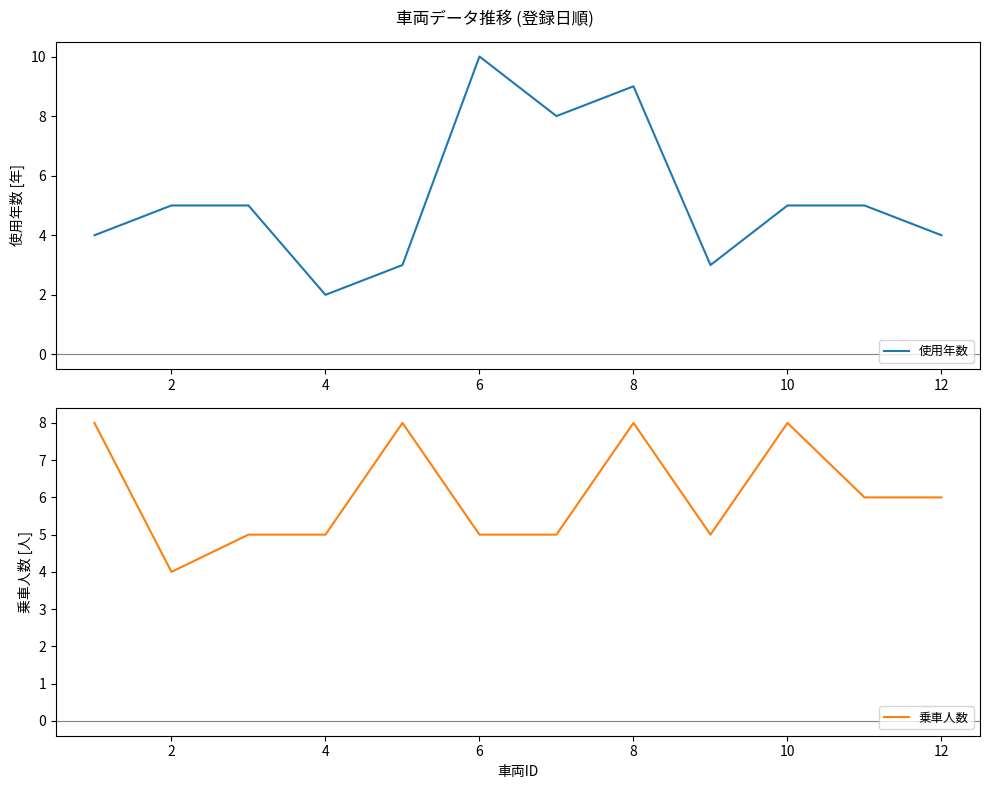

The value of 使用年数 at 8 is 12. True or false?

False